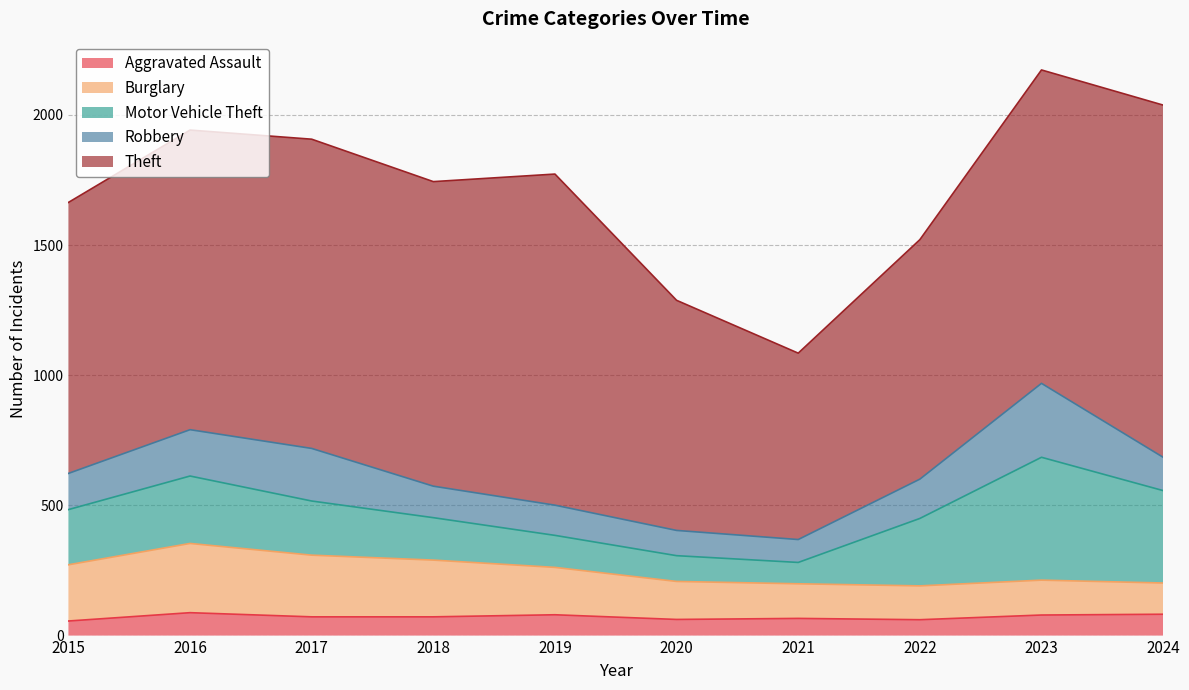

What is the difference between the highest and lowest values at 2020?

822